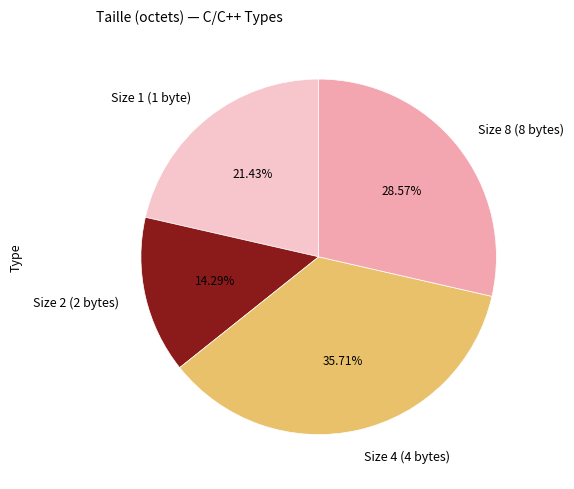

Rank the categories by value from highest to lowest.

Size 4 (4 bytes), Size 8 (8 bytes), Size 1 (1 byte), Size 2 (2 bytes)